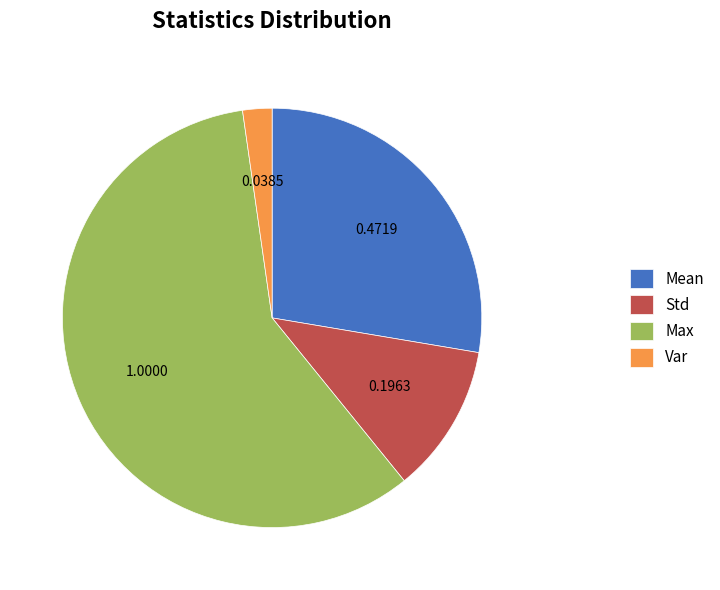

How many slices are in this pie chart?

4